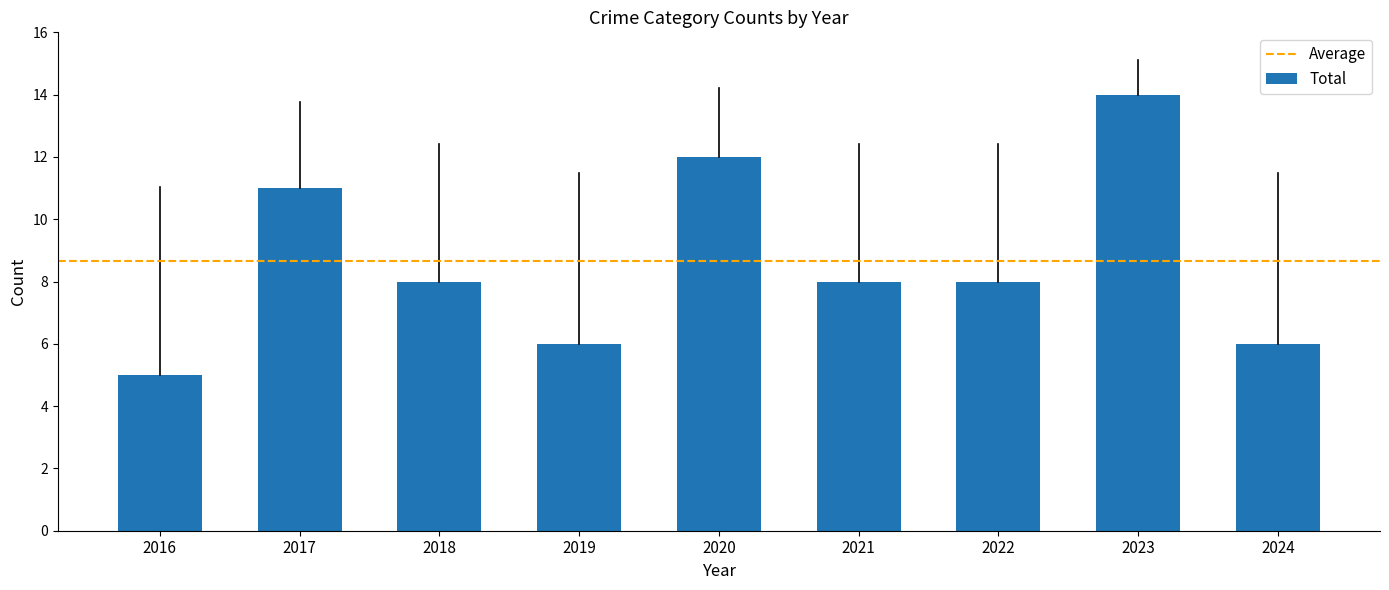

Is it true that the value at 2020 is 4?

False